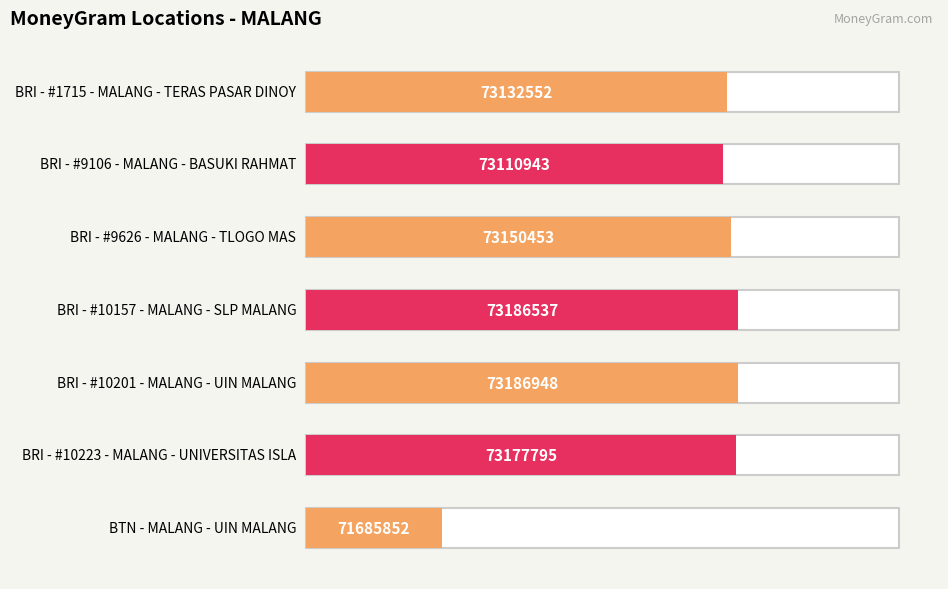

Reading left to right, what are all the values shown in this chart?

BRI - #1715 - MALANG - TERAS PASAR DINOY=73132552	BRI - #9106 - MALANG - BASUKI RAHMAT=73110943	BRI - #9626 - MALANG - TLOGO MAS=73150453	BRI - #10157 - MALANG - SLP MALANG=73186537	BRI - #10201 - MALANG - UIN MALANG=73186948	BRI - #10223 - MALANG - UNIVERSITAS ISLA=73177795	BTN - MALANG - UIN MALANG=71685852